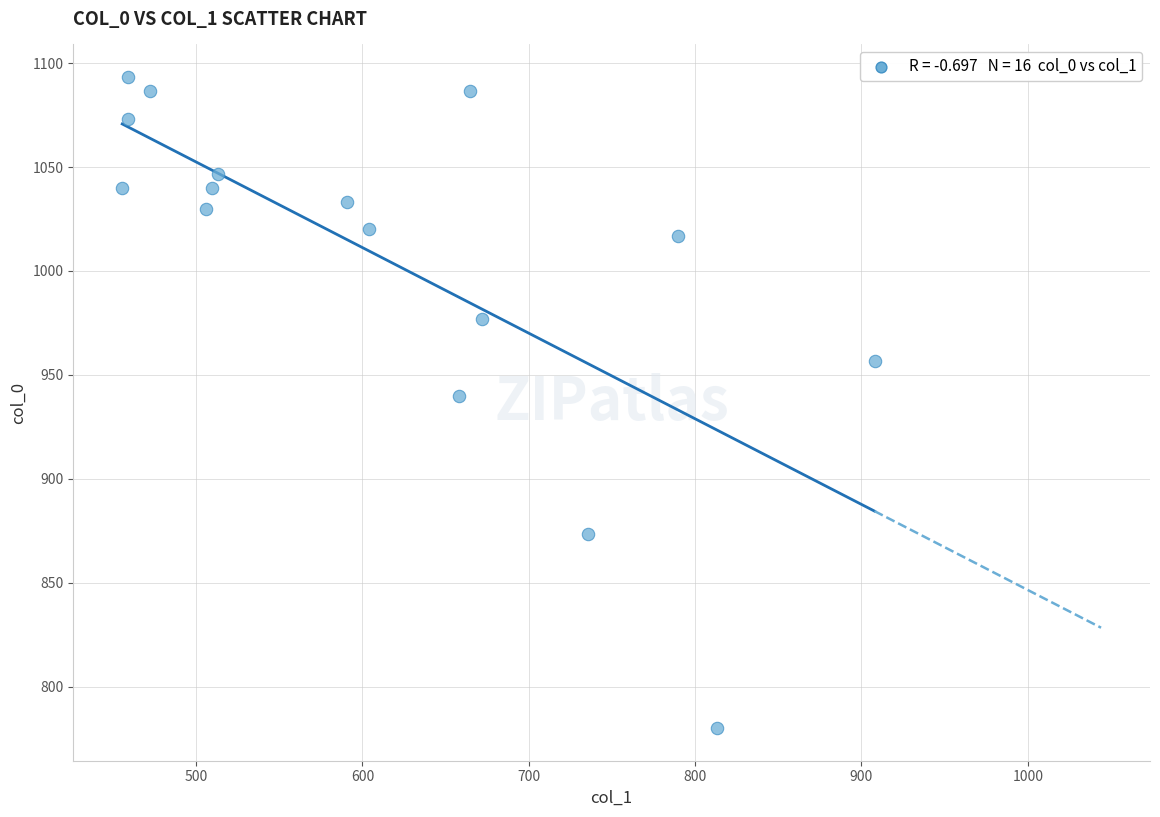

What Y value in the scatter plot is closest to 936?

940.0